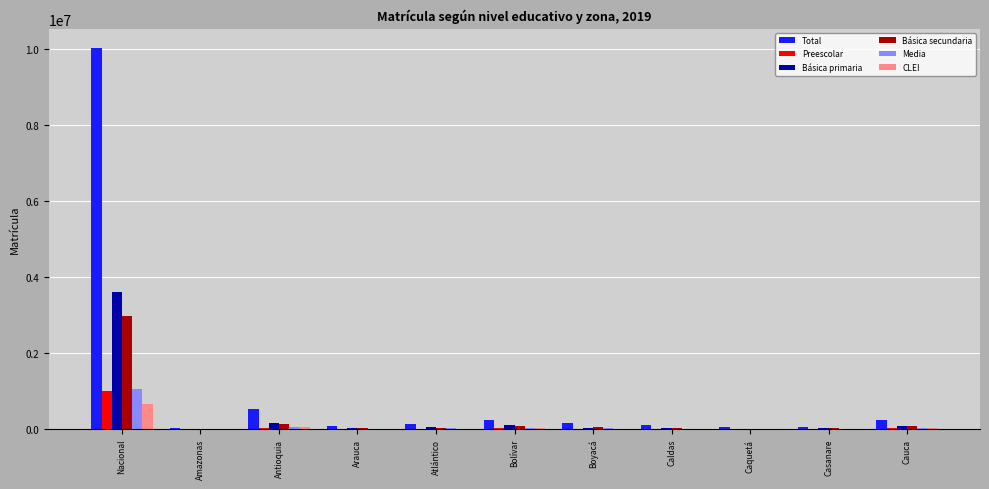

What is the sum of all Básica secundaria values?

3423874